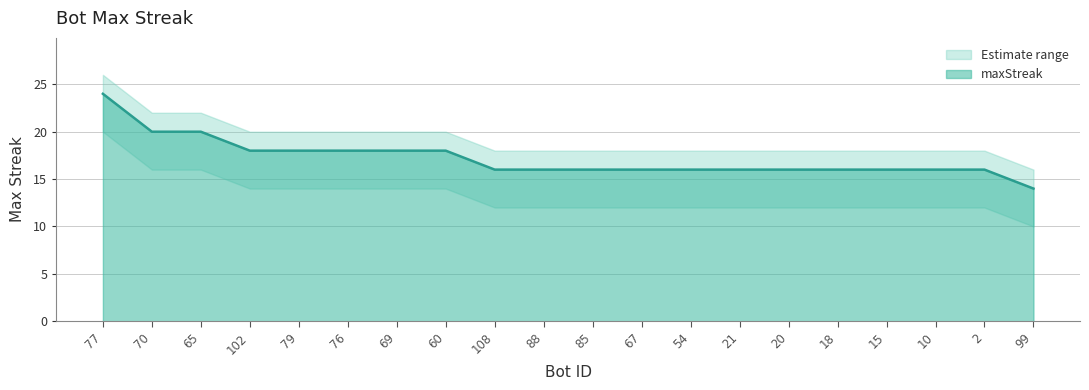

At which category does the chart reach its minimum across all series?

99